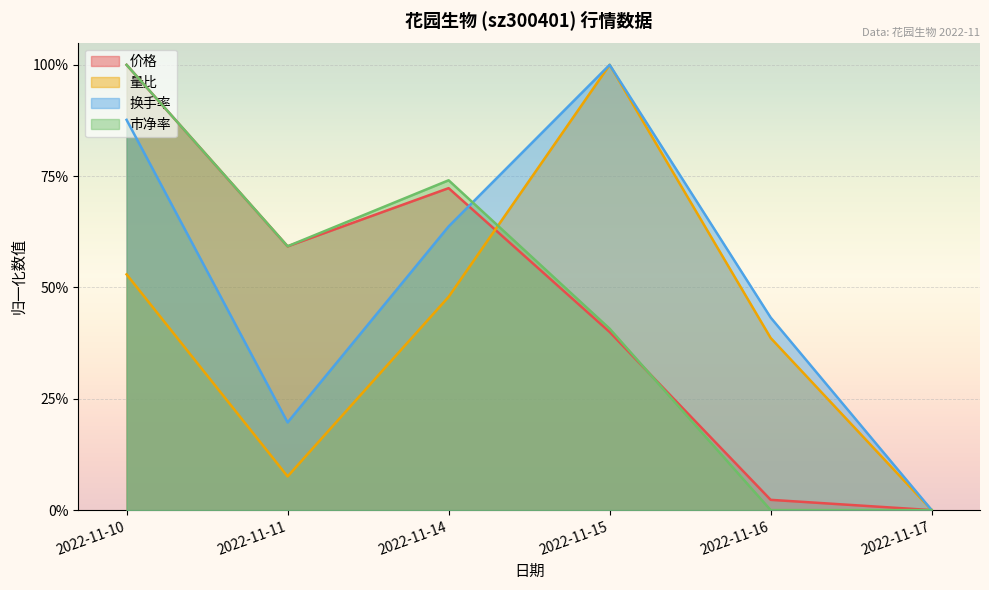

Which series has the largest total across all categories?

换手率